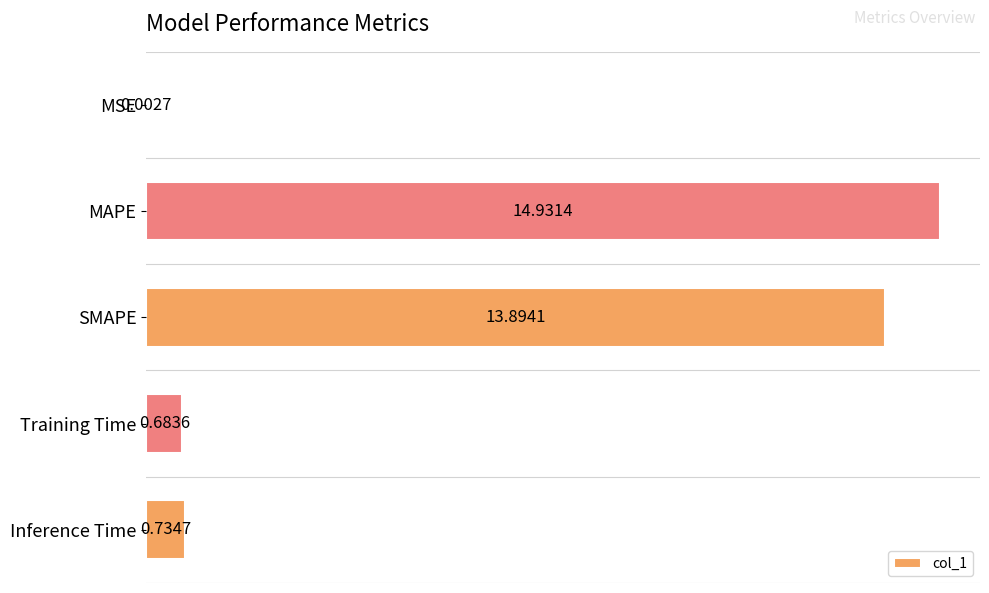

What is the change in value from Training Time to Inference Time?

+0.1